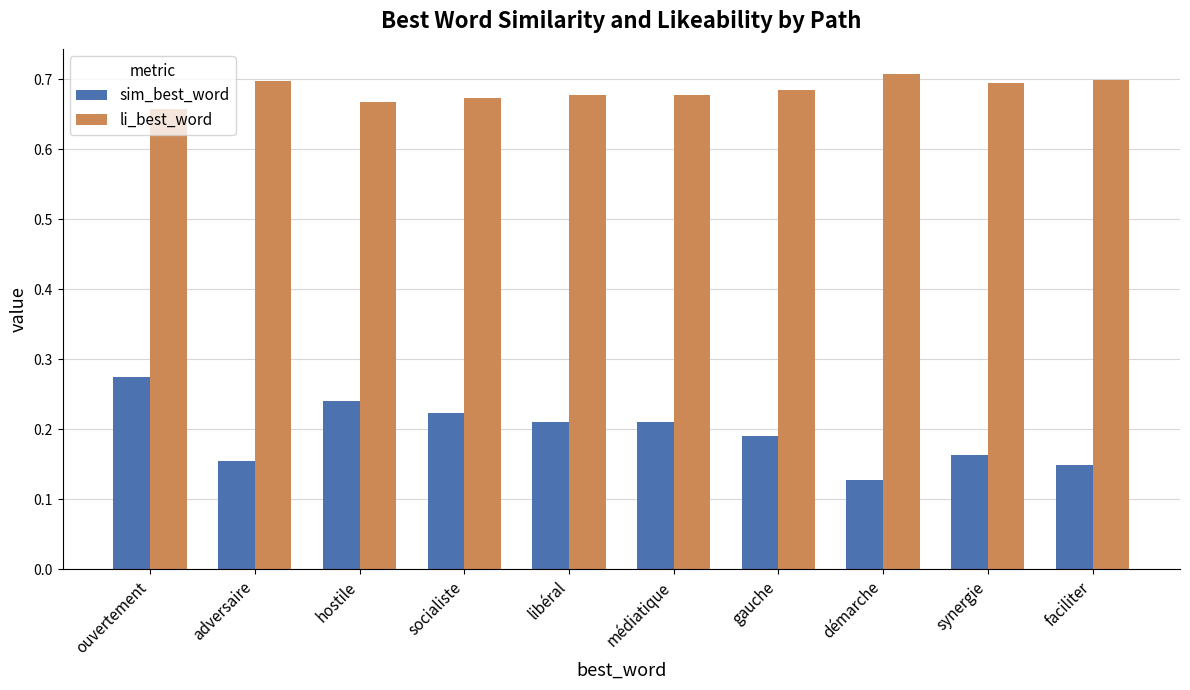

Which category has the highest value in the li_best_word series?

démarche